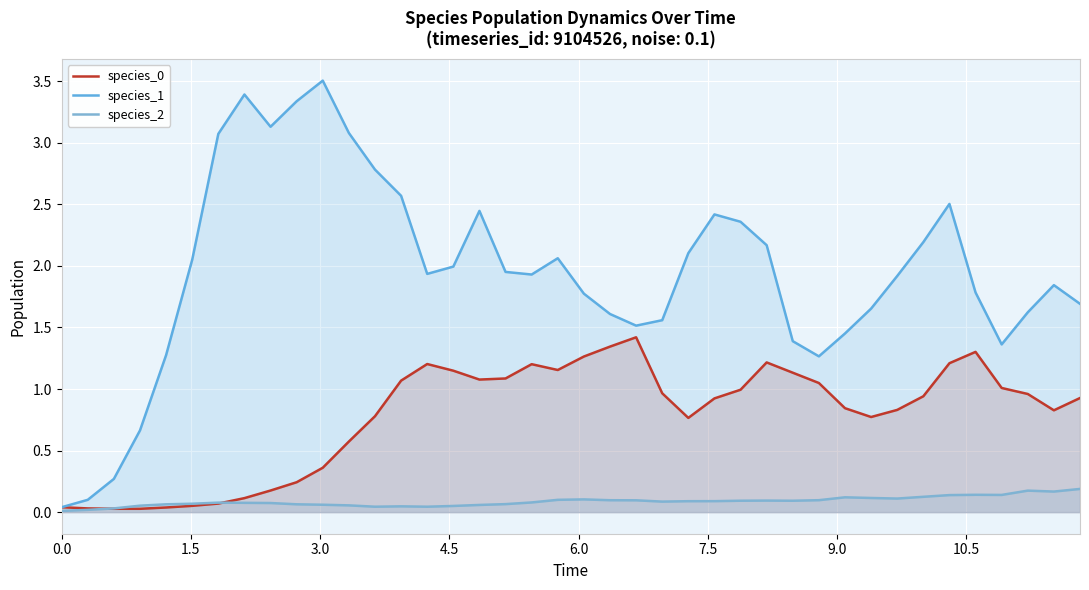

What is the average value of the species_1 series?

1.9